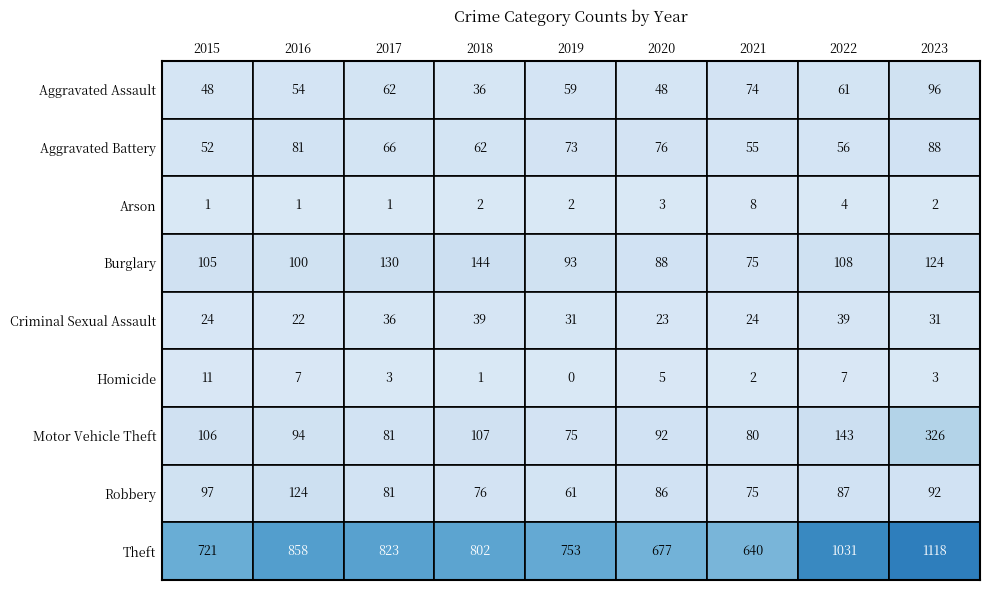

Where does the Burglary series first go above 105?

2017